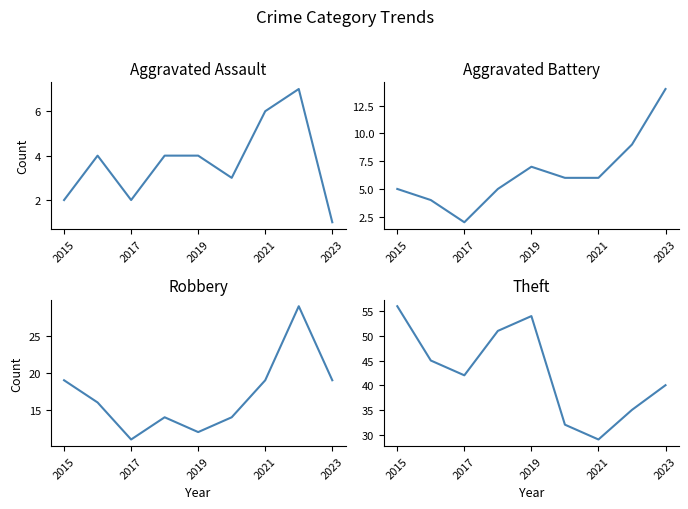

Where does the Robbery series first go above 16?

2015